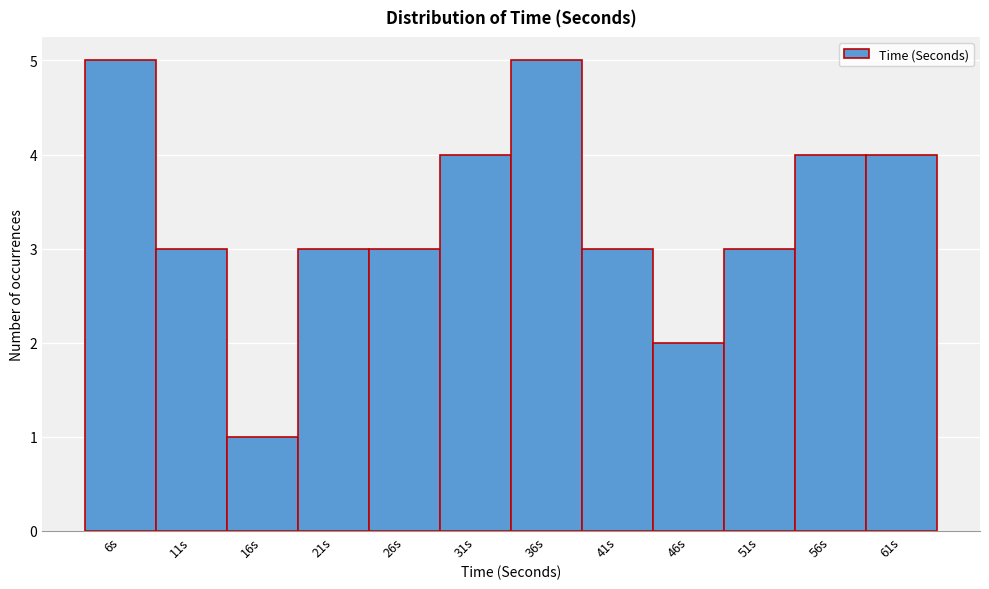

Reading left to right, what are all the values shown in this chart?

5	3	1	3	3	4	5	3	2	3	4	4